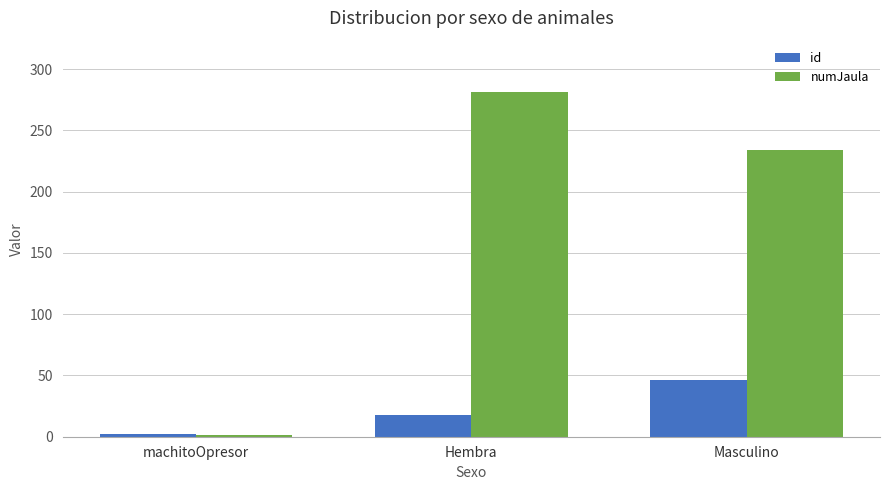

The numJaula series shows 102 at Hembra. True or false?

False